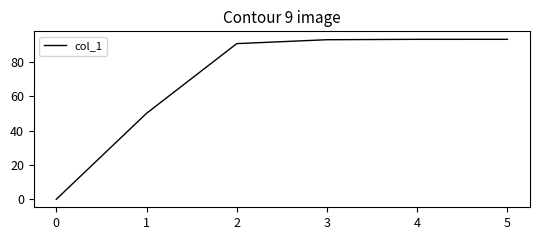

What is the difference between the second highest and minimum values?

93.1